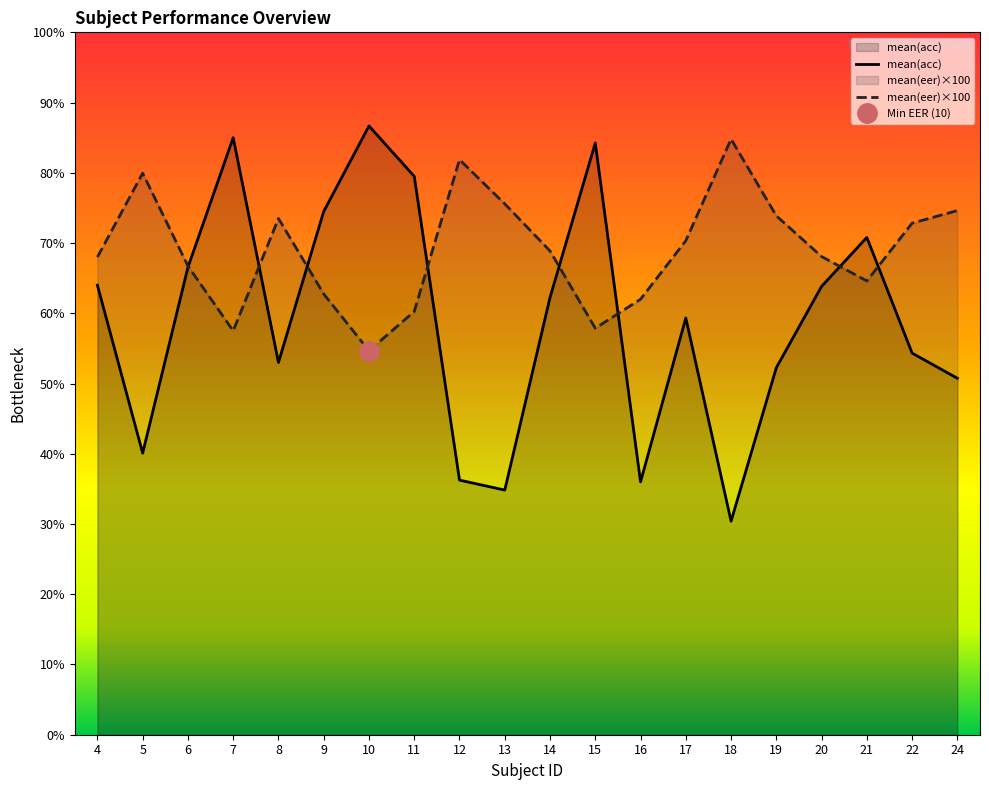

Which series has the widest spread of values?

mean(acc)